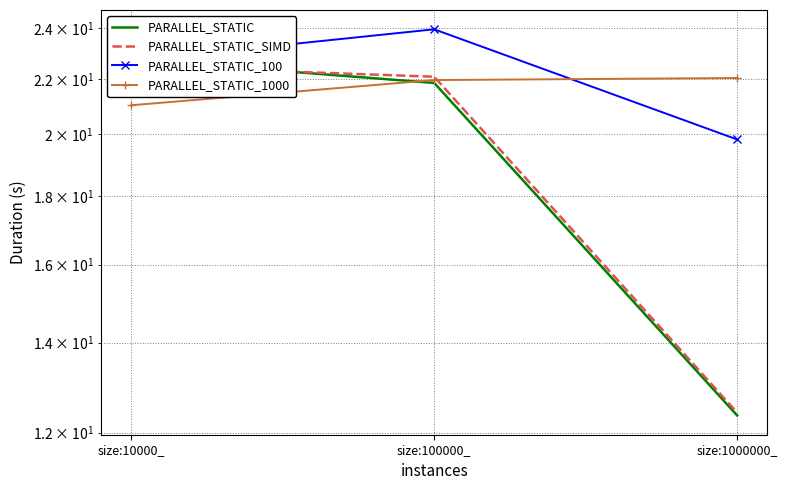

What are all the series names shown in the legend?

PARALLEL_STATIC, PARALLEL_STATIC_SIMD, PARALLEL_STATIC_100, PARALLEL_STATIC_1000